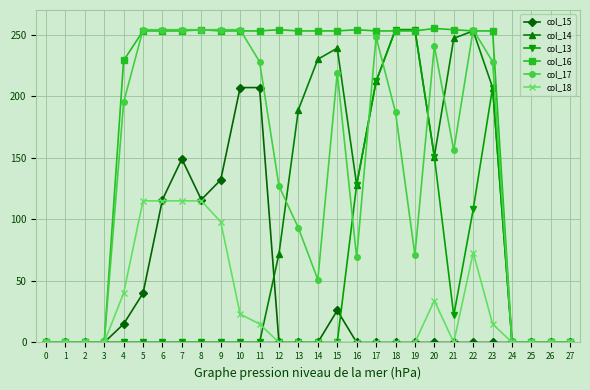

The value of col_17 at 13 is 93. True or false?

True